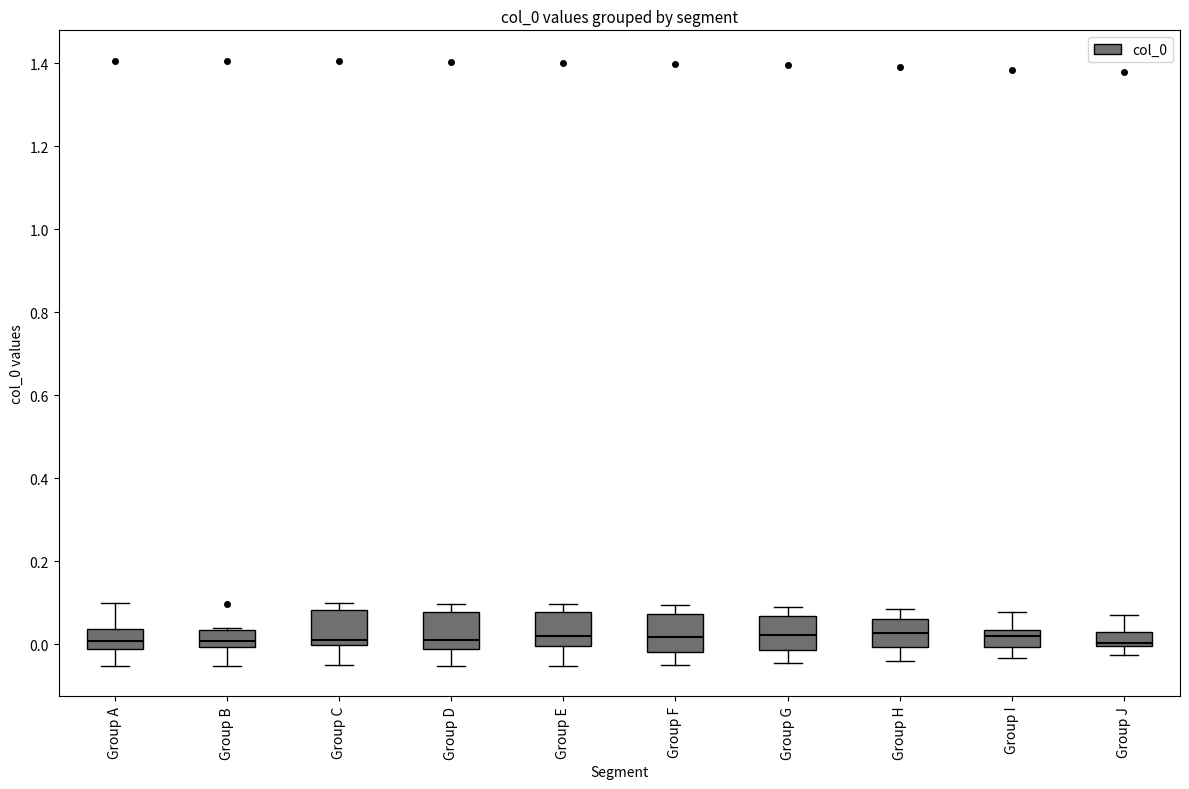

Where does the median line of the box for Group A sit on the y-axis? The values are not printed on the chart, so give them approximately, as read against the axis.

0.00